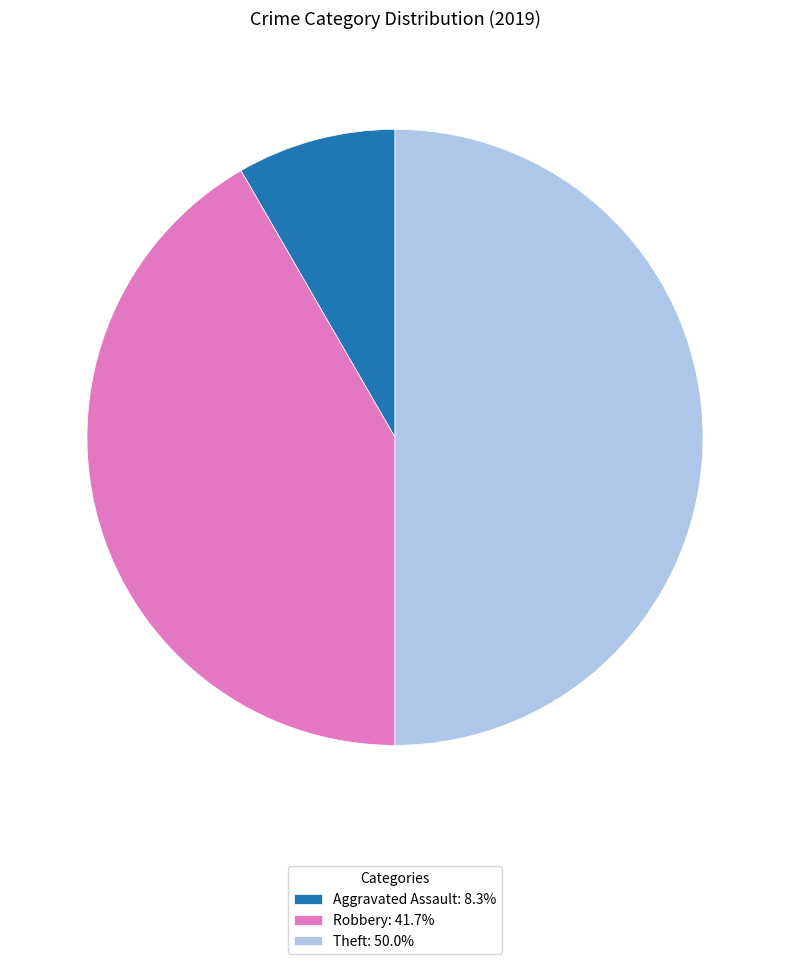

Approximately how many times larger is the value at Theft: 50.0% compared to Aggravated Assault: 8.3%?

6.0